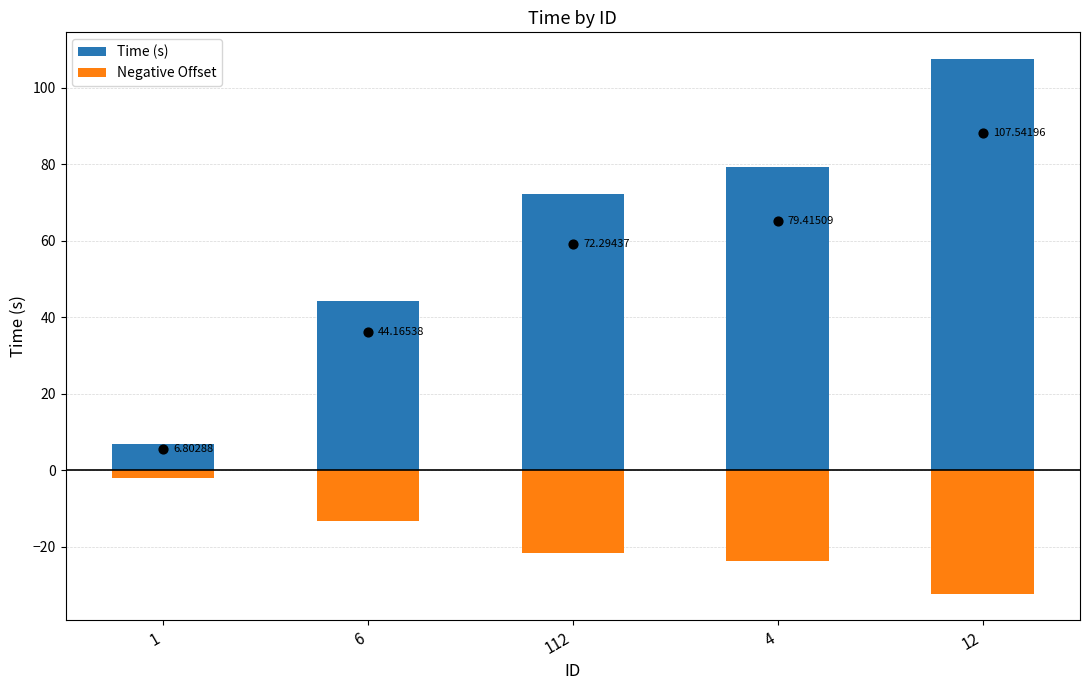

Which series has the largest total across all categories?

Time (s)